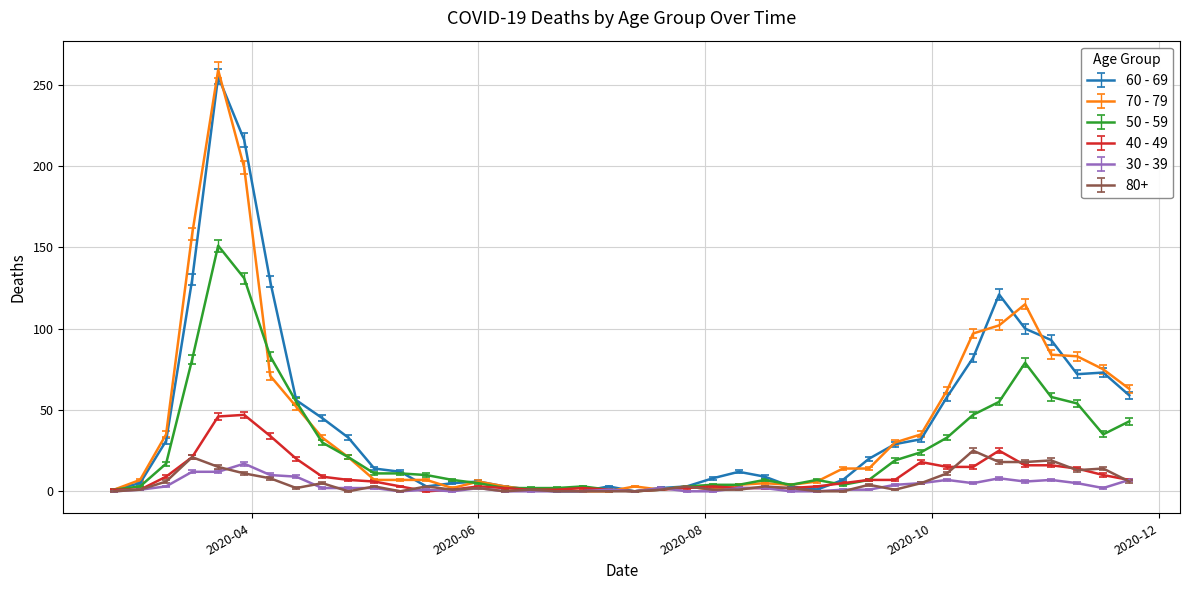

What is the maximum value shown in the chart?

259